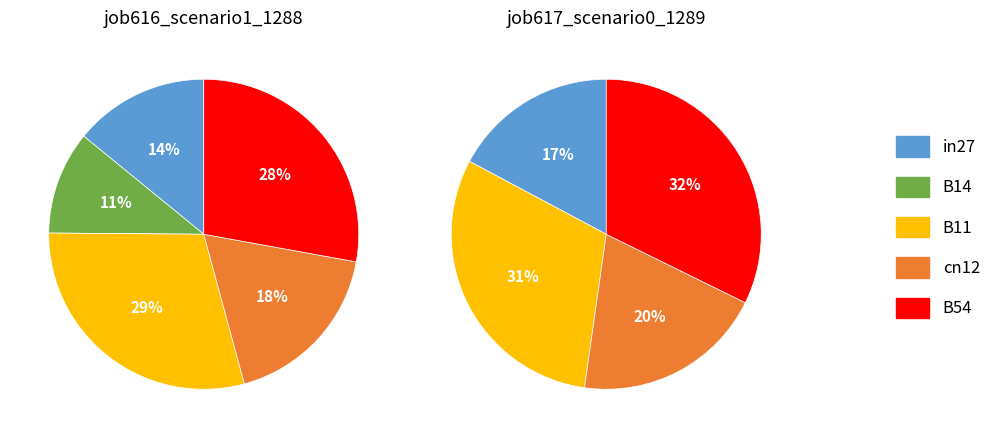

Does B14 account for over 50% of the chart?

No